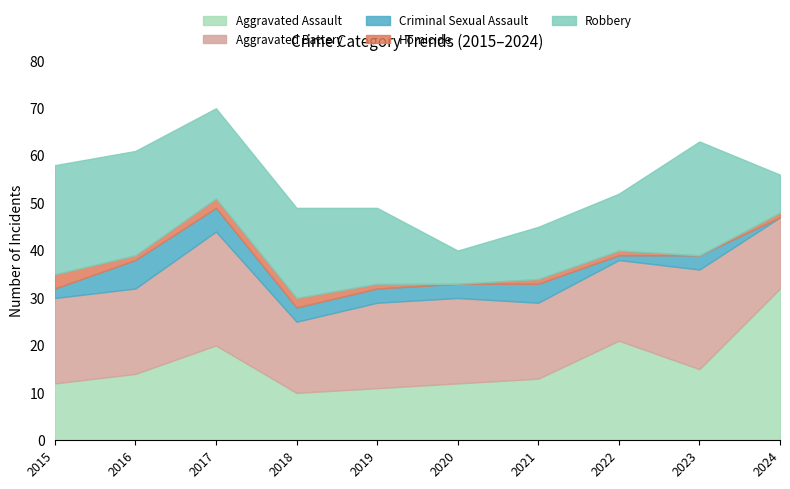

True or false: Aggravated Battery and Robbery cross at least once.

True